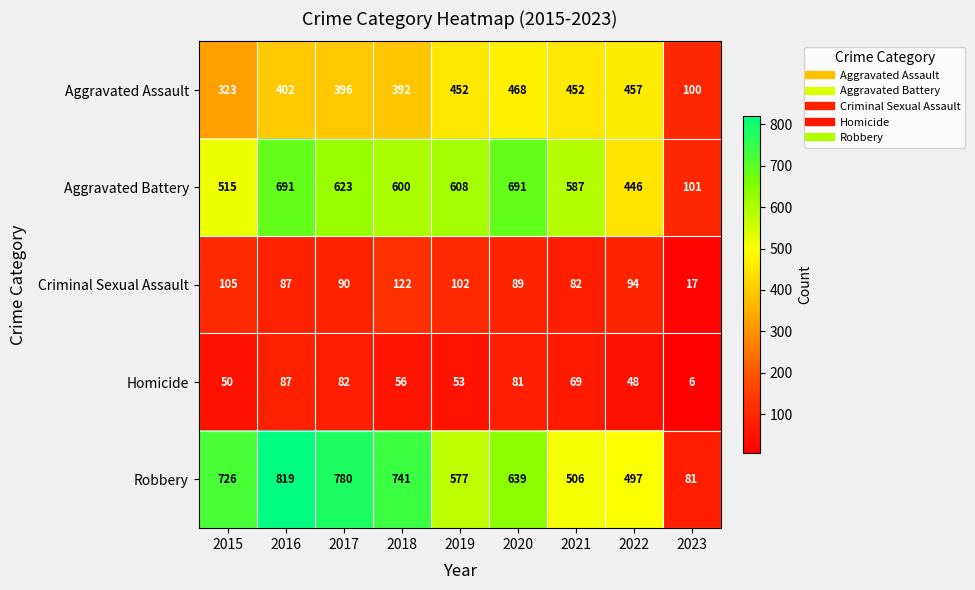

The value of Homicide at 2023 is 6. True or false?

True